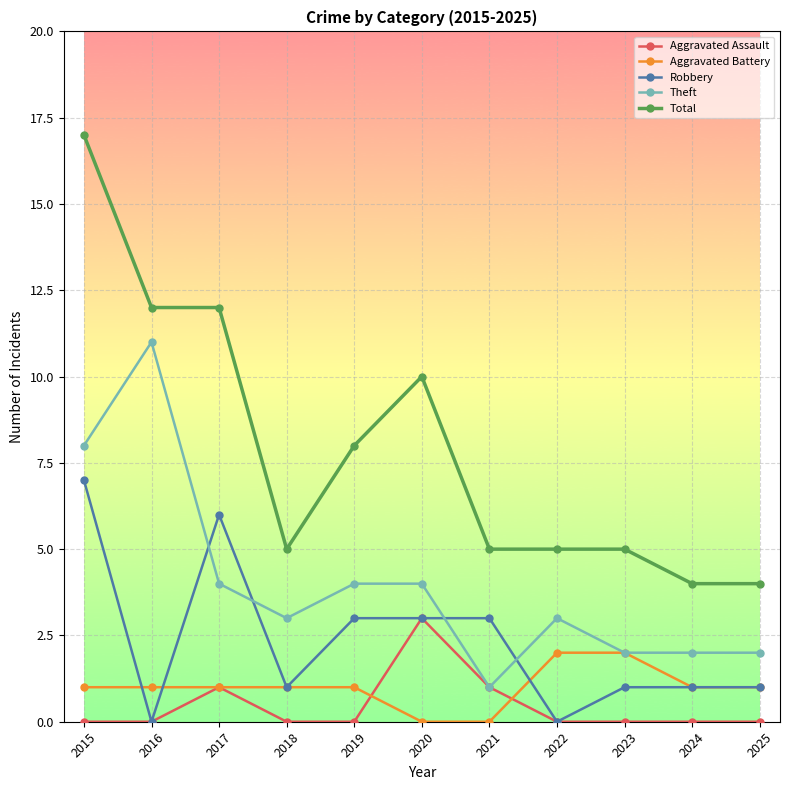

True or false: Theft has more than 1 interior local peaks.

True